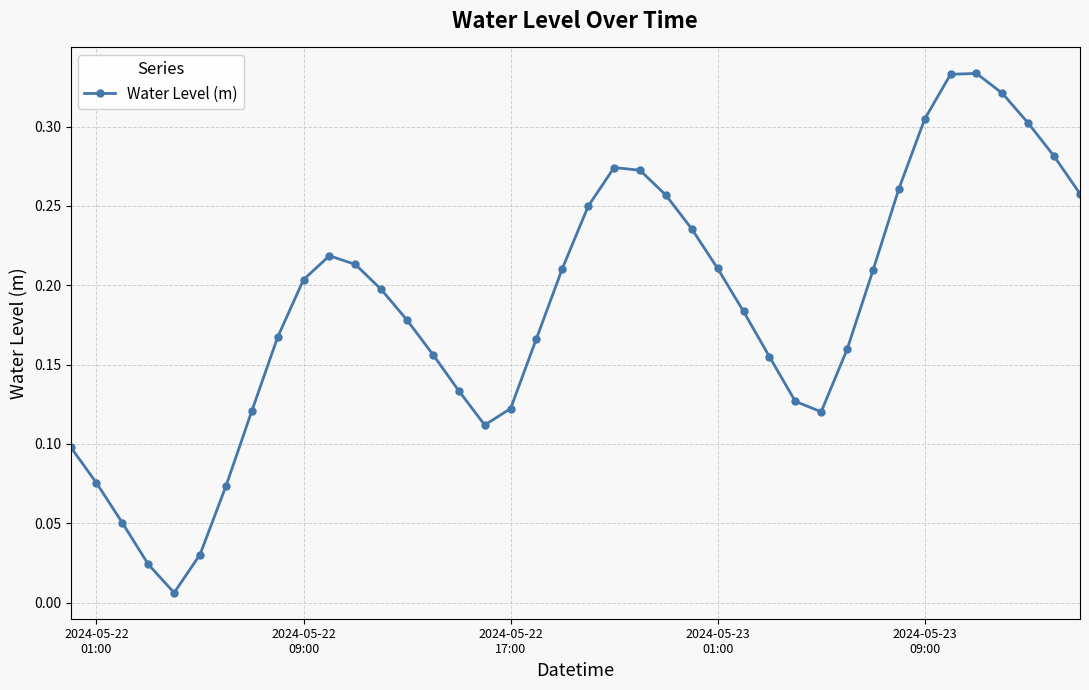

What is the sum of all values?

7.4